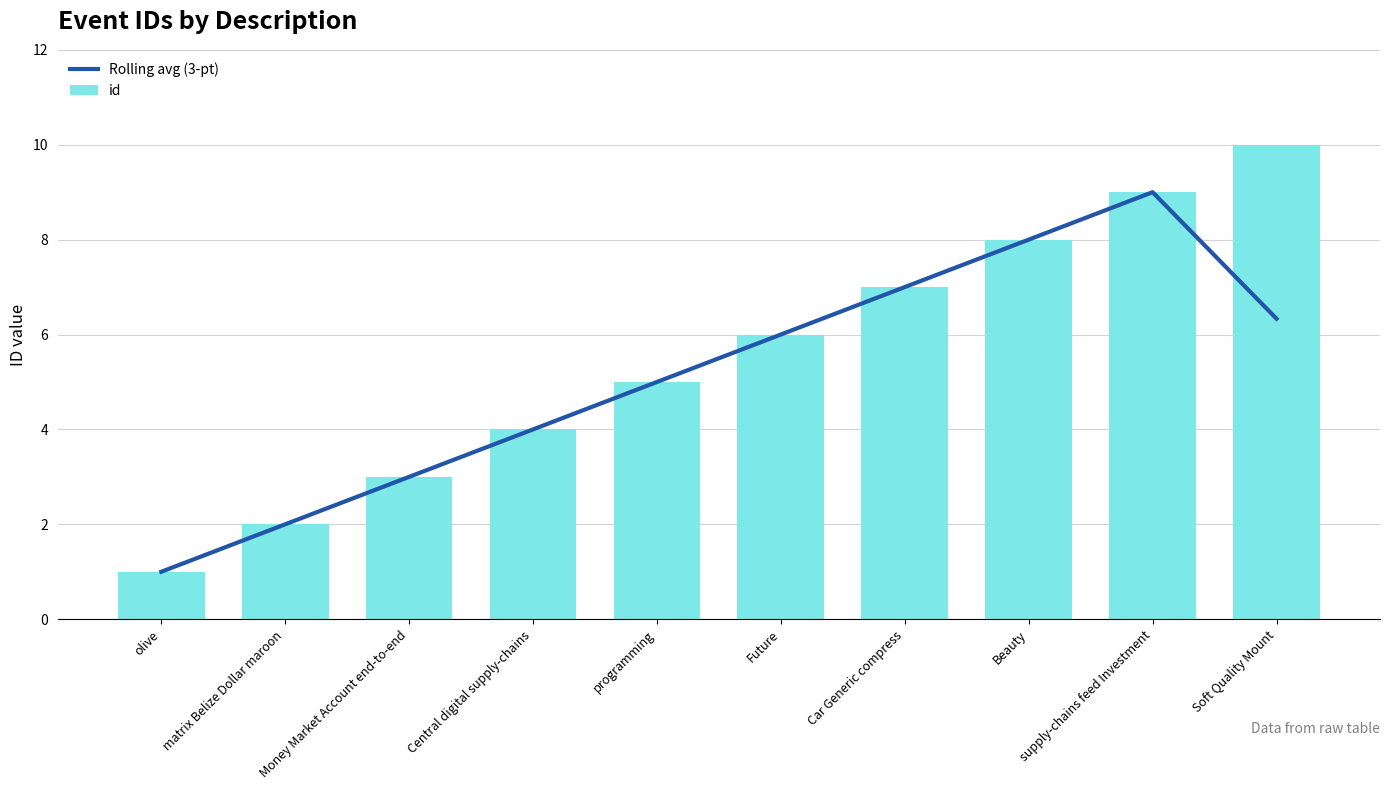

At which category is the sum across all series the highest?

supply-chains feed Investment